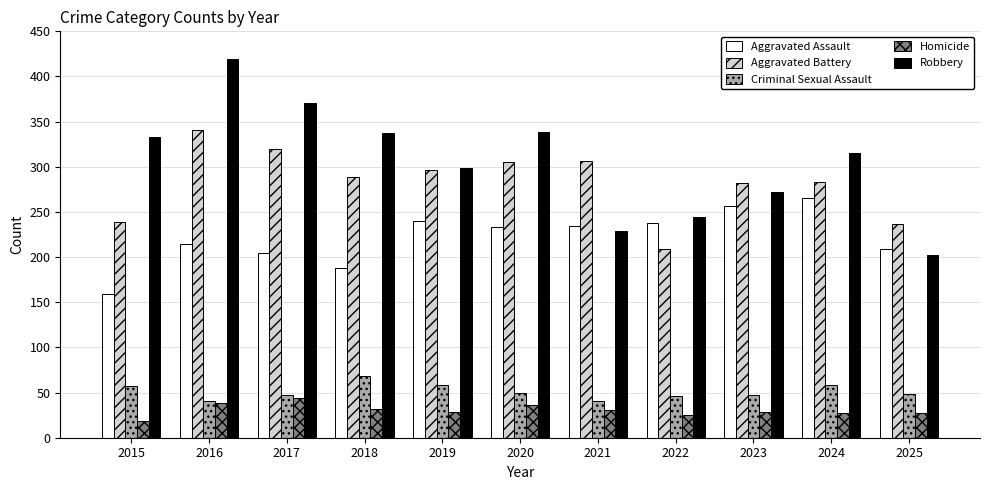

The Aggravated Battery series shows 341 at 2016. True or false?

True